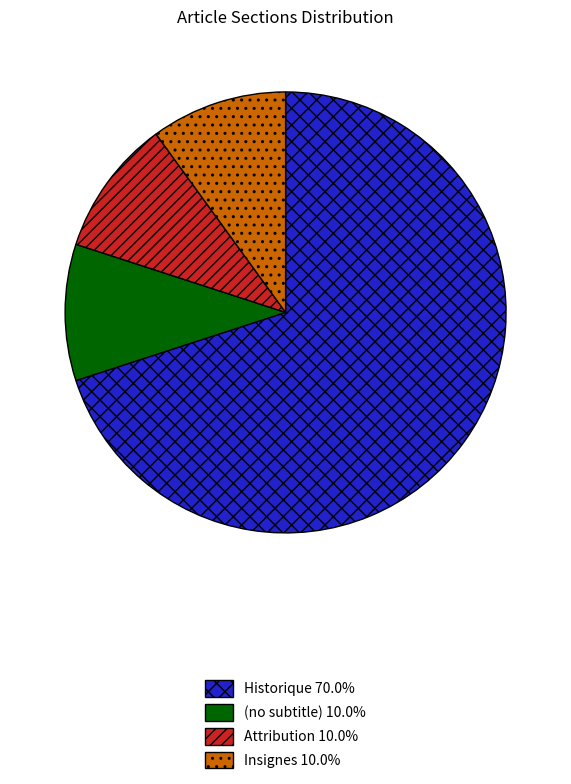

Is there a majority slice in this chart?

Yes